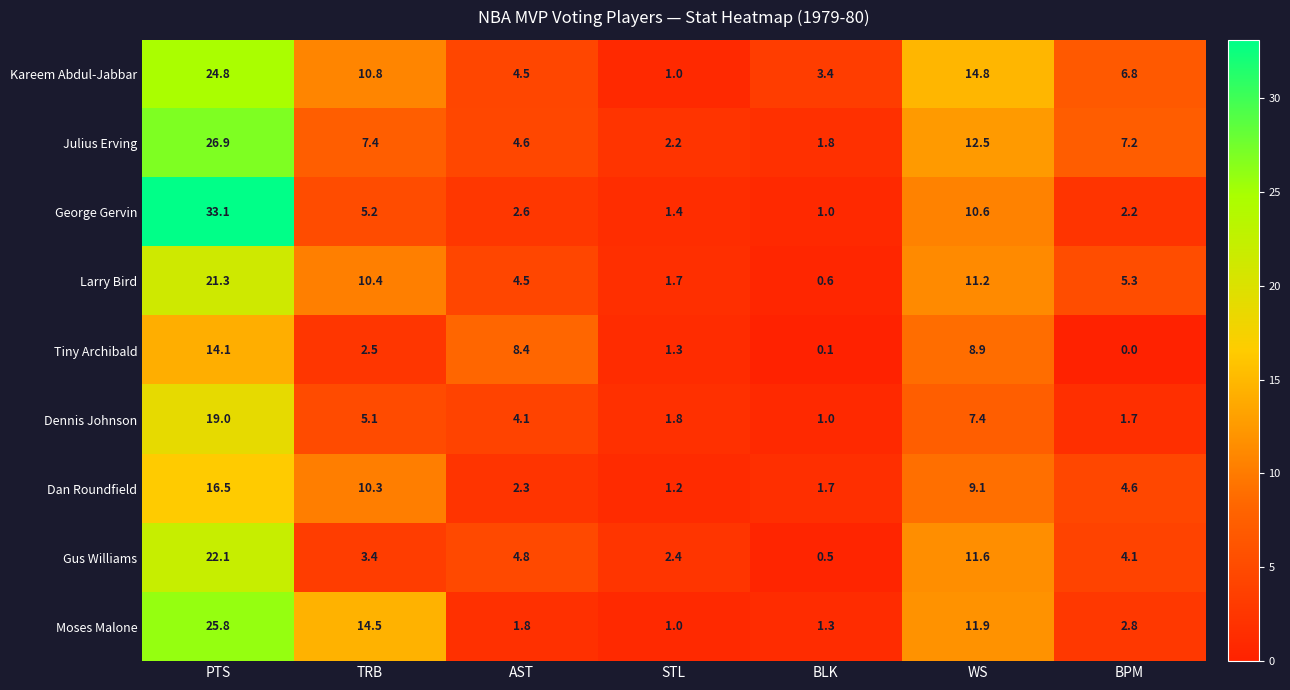

List the series in order of their peak value, highest first.

George Gervin, Julius Erving, Moses Malone, Kareem Abdul-Jabbar, Gus Williams, Larry Bird, Dennis Johnson, Dan Roundfield, Tiny Archibald